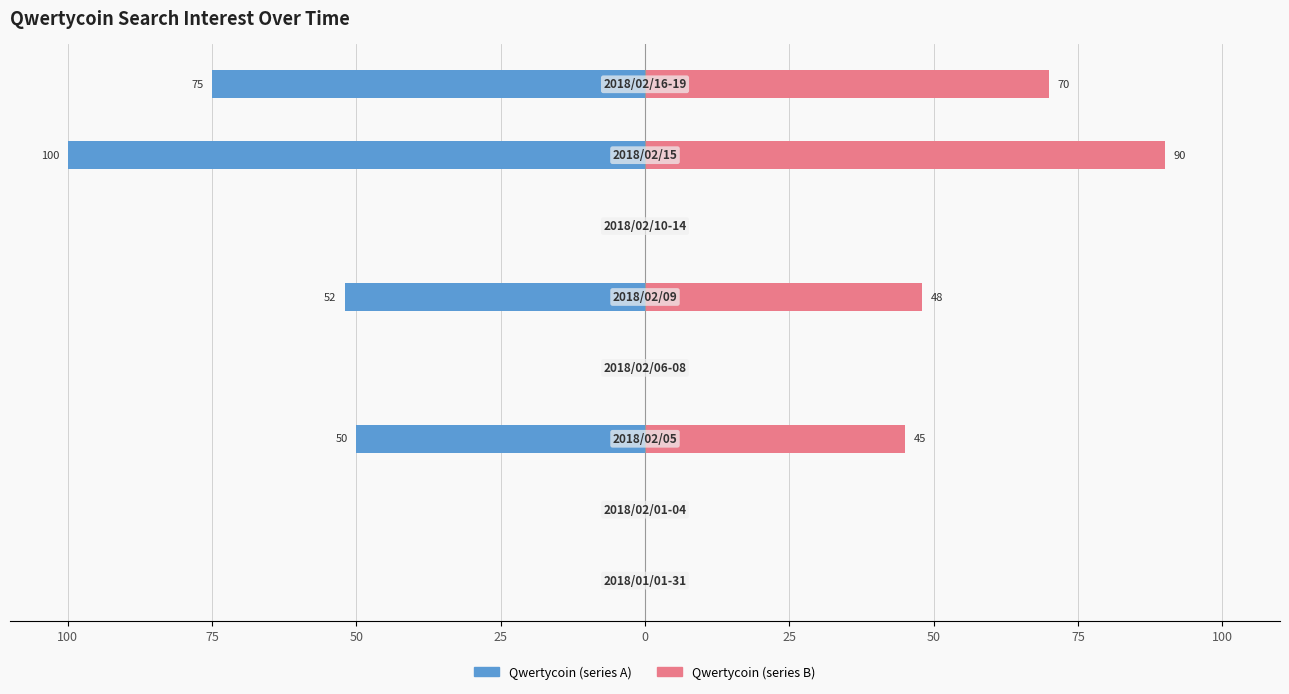

Between 25 and 25, which is larger?

25